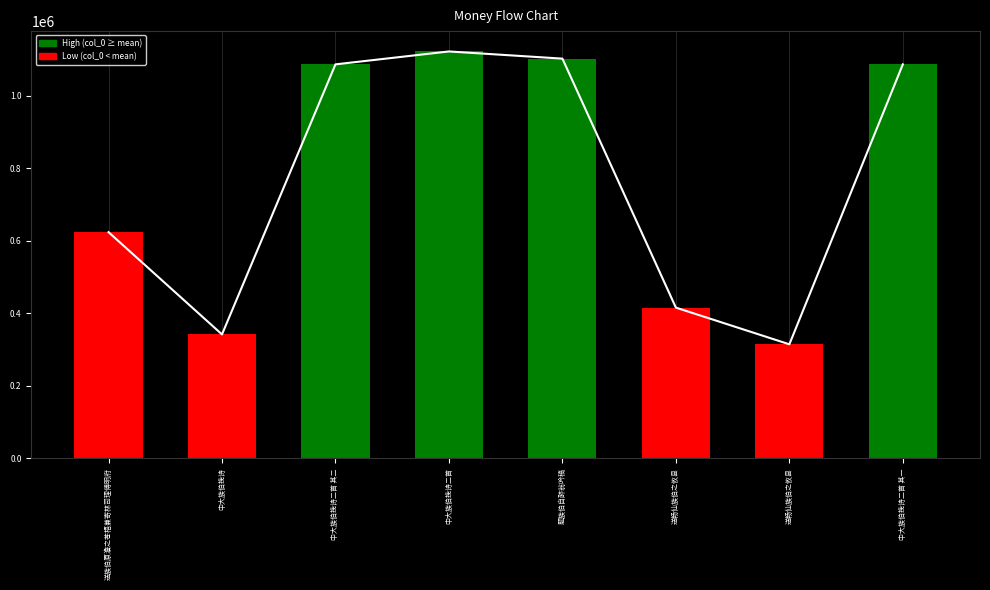

Reading left to right, extract all data points from this chart.

送族伯原澹之苍梧兼寄林司理傅明府=624114	中大族伯挽诗=341872	中大族伯挽诗二首 其二=1087142	中大族伯挽诗二首=1122793	题族伯自醉翁吟稿=1102972	送畅仙族伯之攸县=415818	送畅仙族伯之攸县=314541	中大族伯挽诗二首 其一=1087141